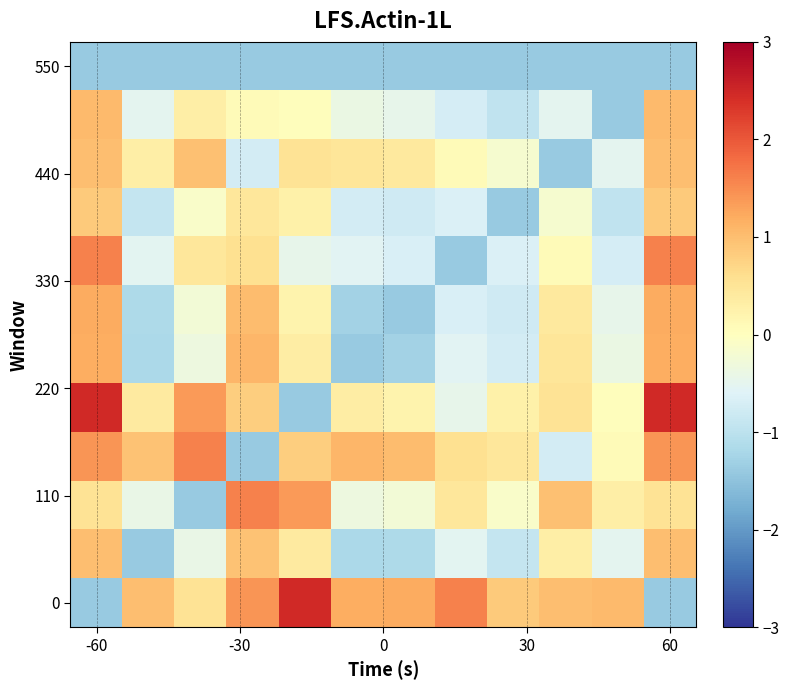

How many categories are shown in the chart?

12